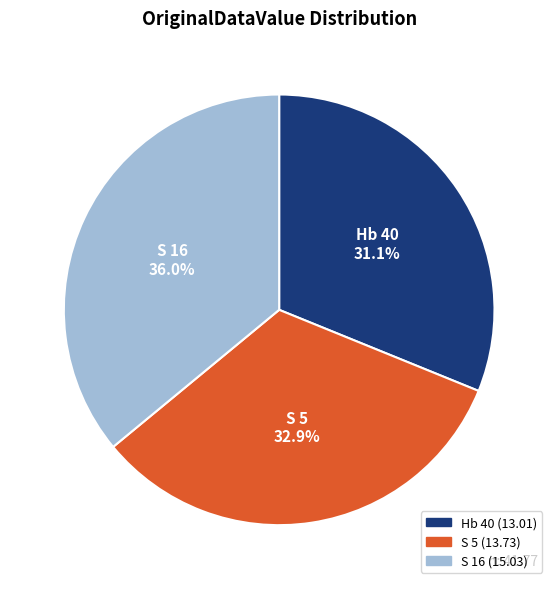

Does S 16 represent more than half of the total?

No